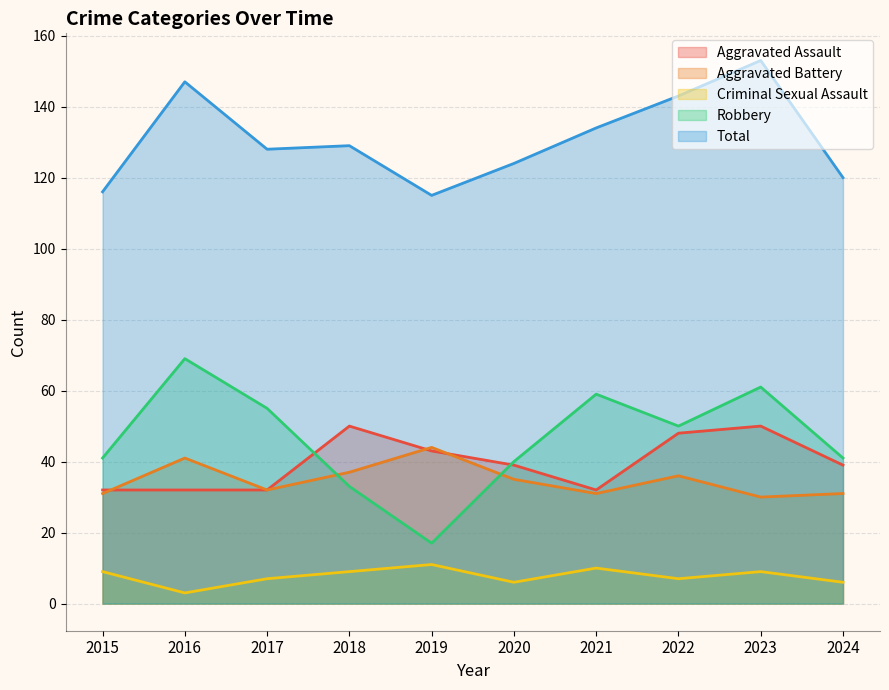

Reading left to right, list all the values displayed in this chart.

Aggravated Assault: 2015=32	2016=32	2017=32	2018=50	2019=43	2020=39	2021=32	2022=48	2023=50	2024=39
Aggravated Battery: 2015=31	2016=41	2017=32	2018=37	2019=44	2020=35	2021=31	2022=36	2023=30	2024=31
Criminal Sexual Assault: 2015=9	2016=3	2017=7	2018=9	2019=11	2020=6	2021=10	2022=7	2023=9	2024=6
Robbery: 2015=41	2016=69	2017=55	2018=33	2019=17	2020=40	2021=59	2022=50	2023=61	2024=41
Total: 2015=116	2016=147	2017=128	2018=129	2019=115	2020=124	2021=134	2022=143	2023=153	2024=120